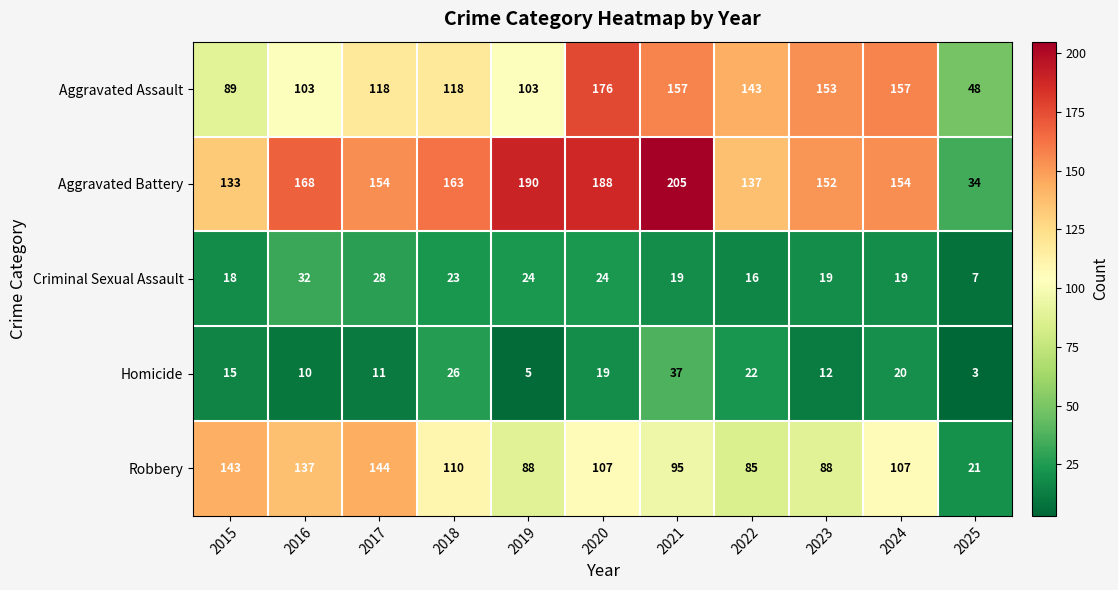

Read the Criminal Sexual Assault value at 2025.

7